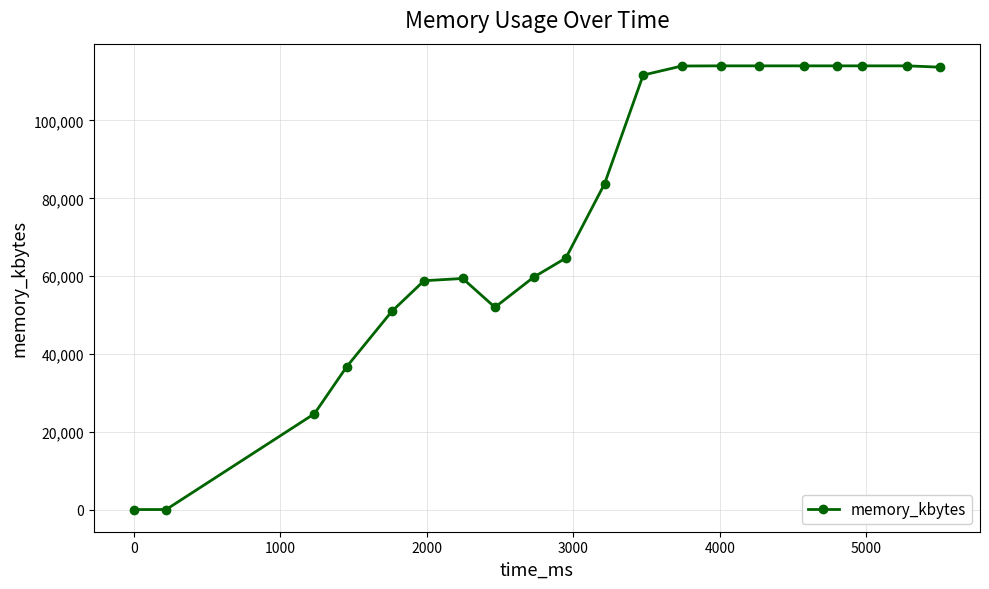

What is the sum of all values?

1514156